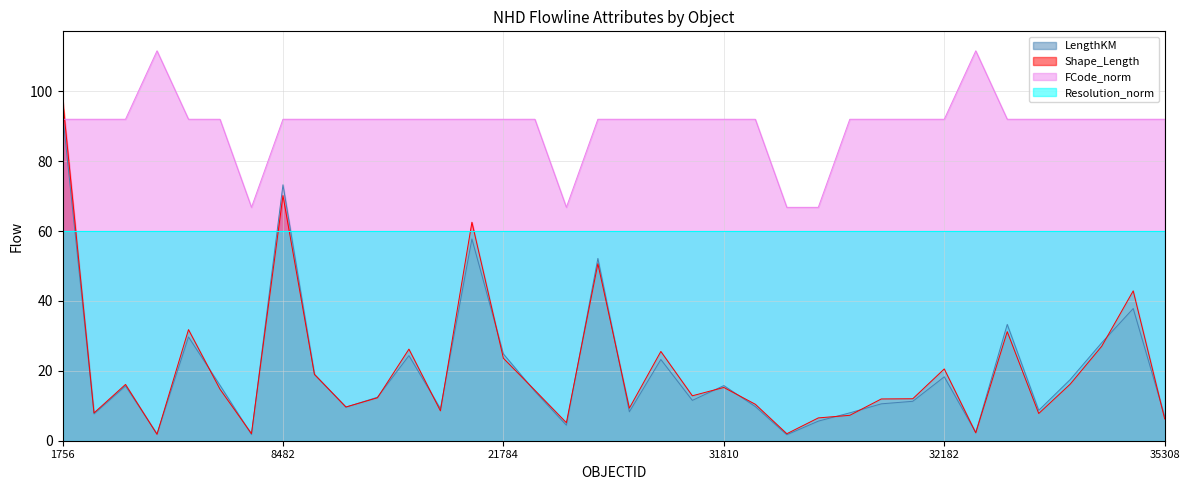

At which category does Shape_Length reach its first local peak?

4538